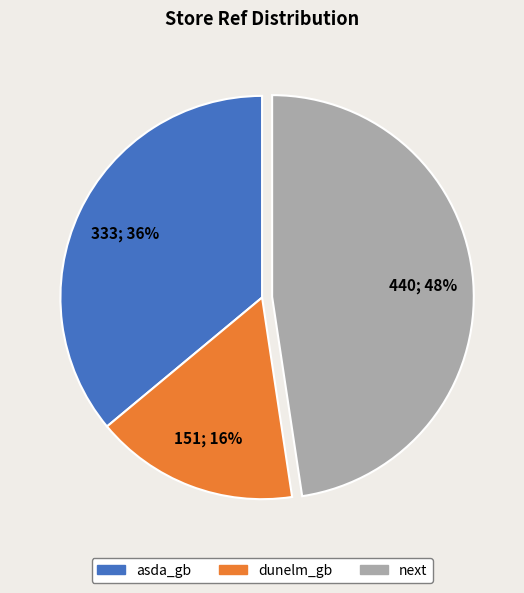

The dunelm_gb slice represents 22% of the pie. True or false?

False